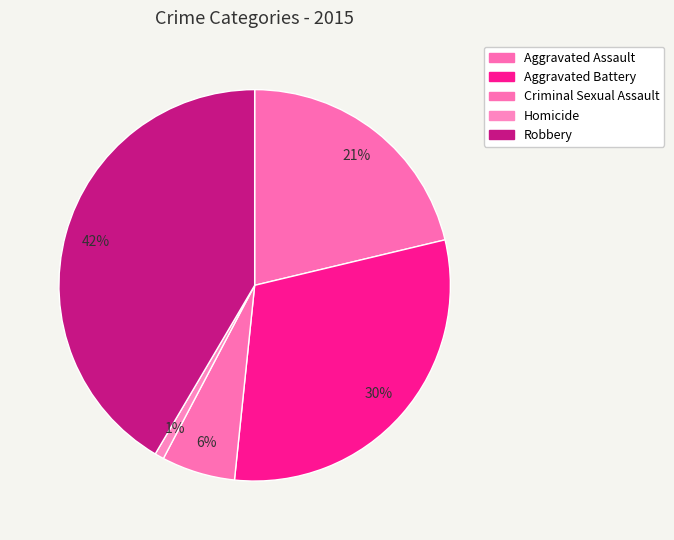

What percentage is the Criminal Sexual Assault slice, to the nearest percent?

6%